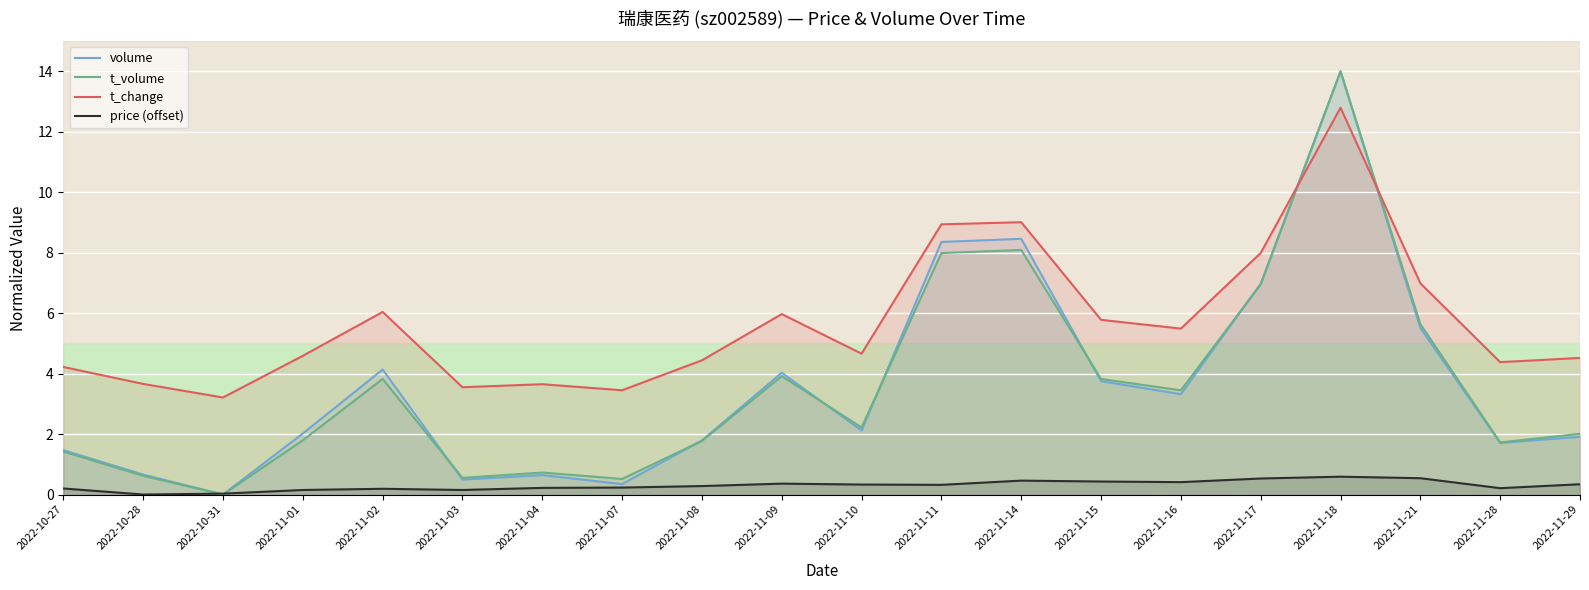

Which category has the highest value in the t_change series?

2022-11-18